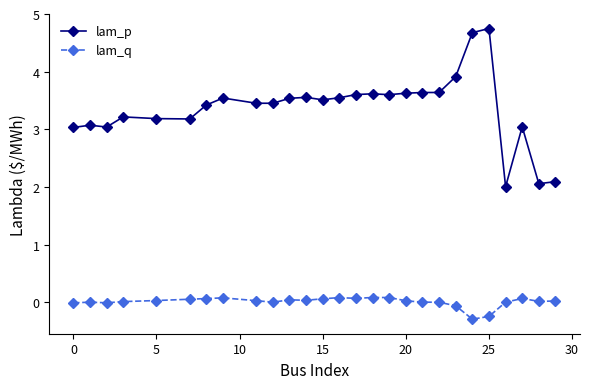

How many data points in lam_p are above 3?

24